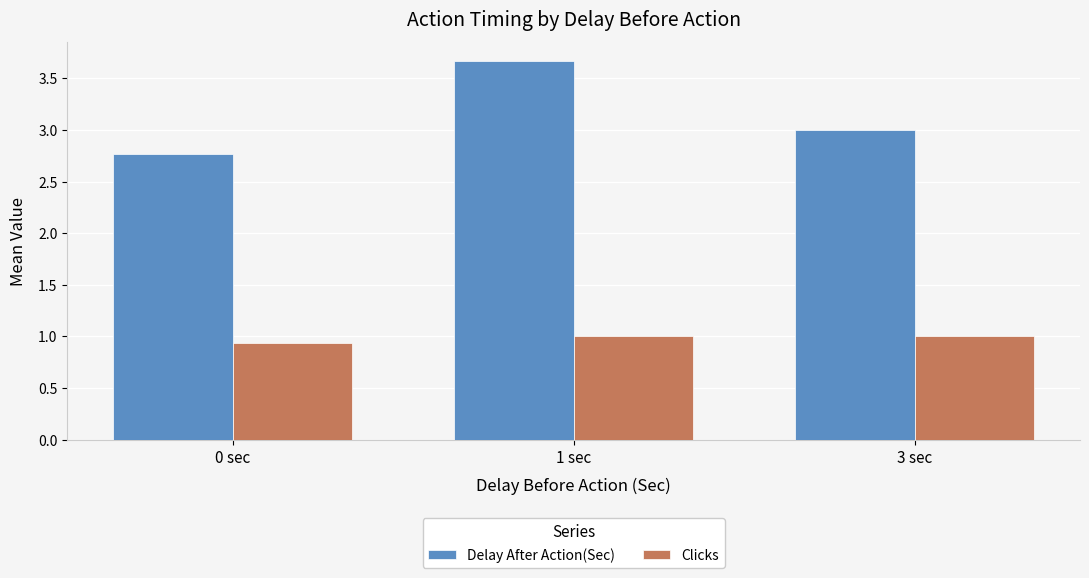

List the series in order of their peak value, lowest first.

Clicks, Delay After Action(Sec)